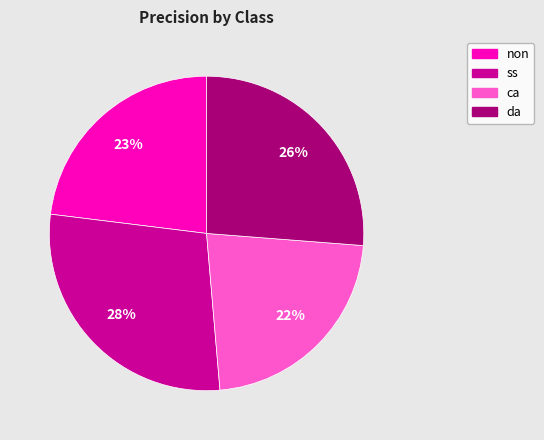

What percentage is the ss slice, to the nearest percent?

28%